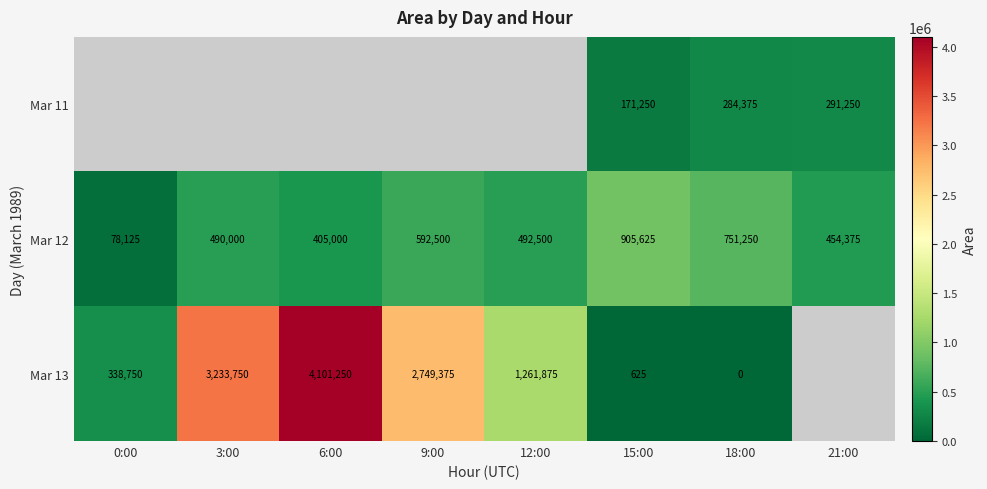

True or false: Mar 13 has a value of 4101250 at 6:00.

True